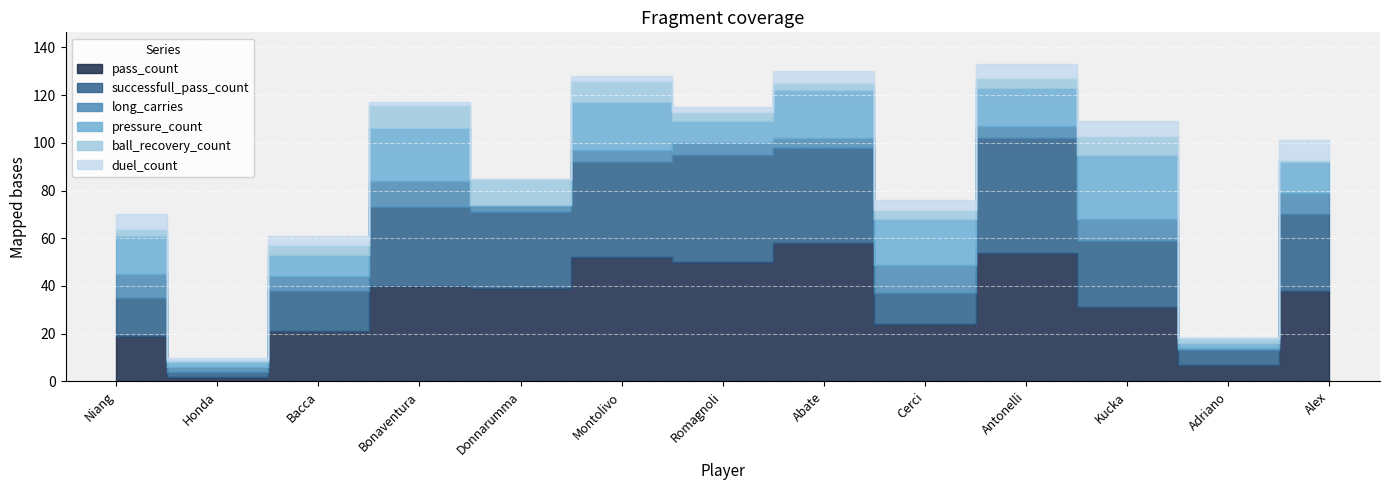

True or false: ball_recovery_count and successfull_pass_count cross at least once.

False